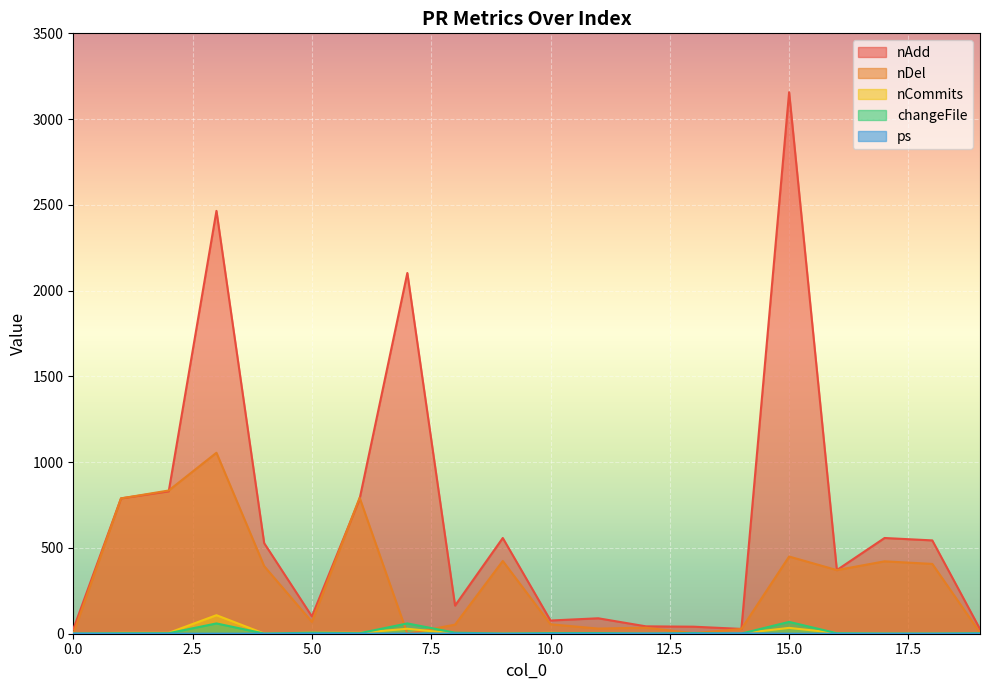

Rank the categories by changeFile value from lowest to highest.

0, 4, 9, 12, 14, 17, 18, 1, 2, 6, 16, 19, 10, 11, 13, 5, 8, 3, 7, 15